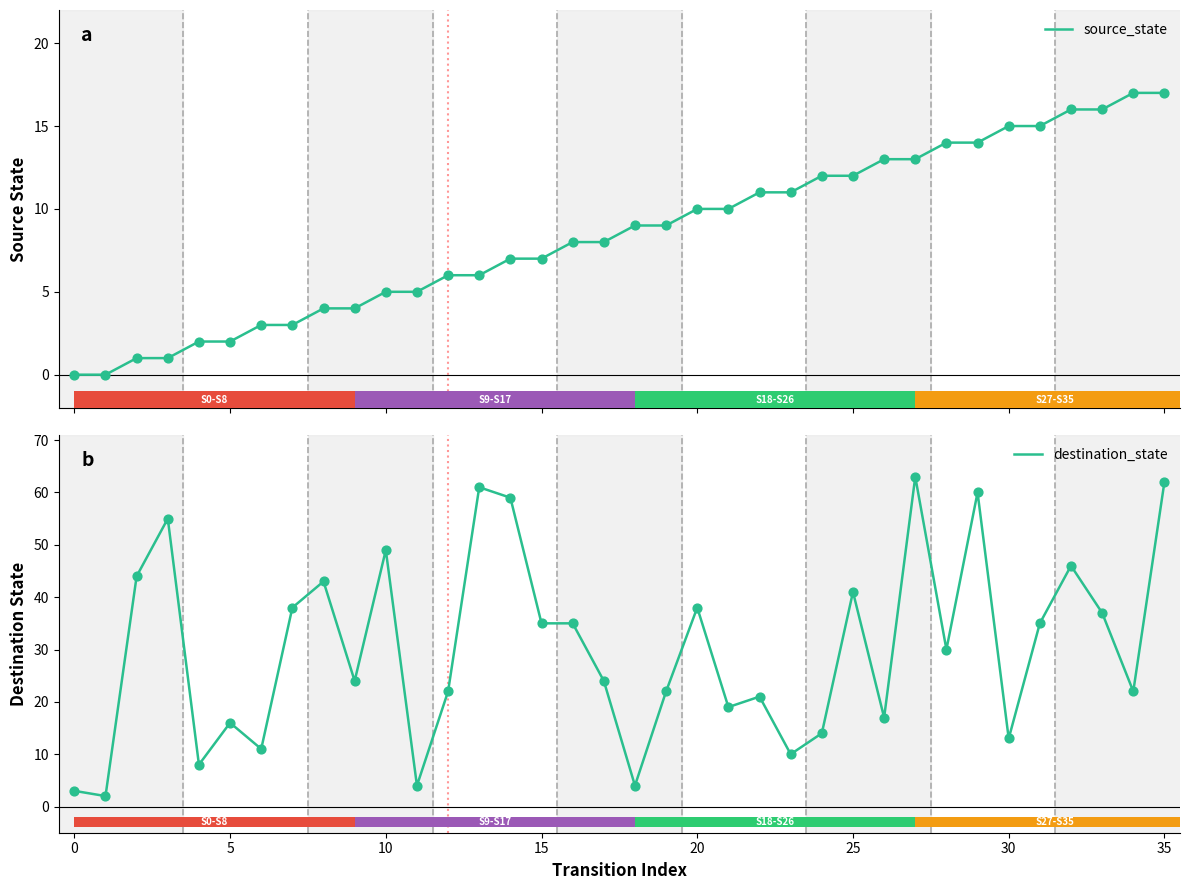

What are all the series names shown in the legend?

source_state, destination_state